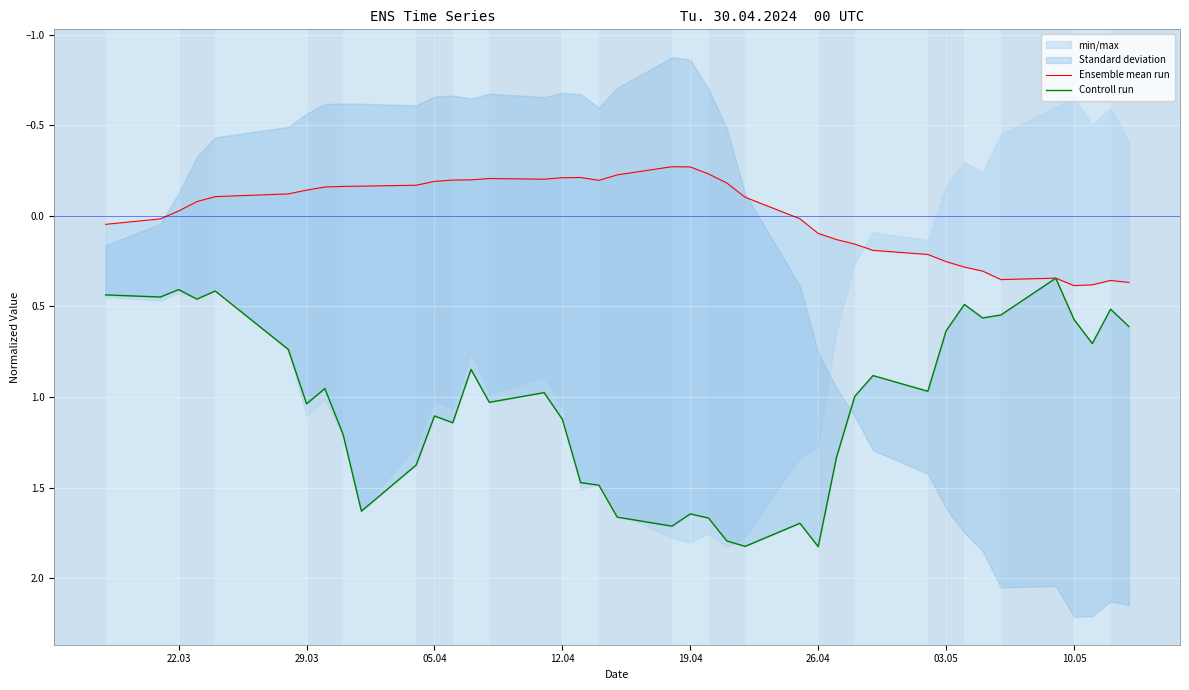

What is the difference between the maximum and minimum values in the Controll run series?

1.5